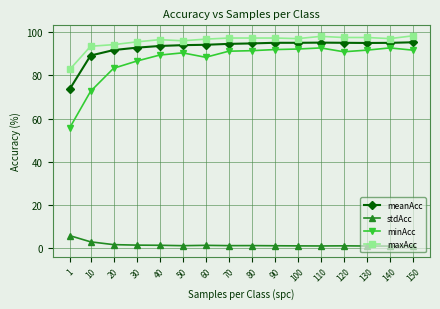

What is the sum of the minAcc values at 120 and 150?

182.5